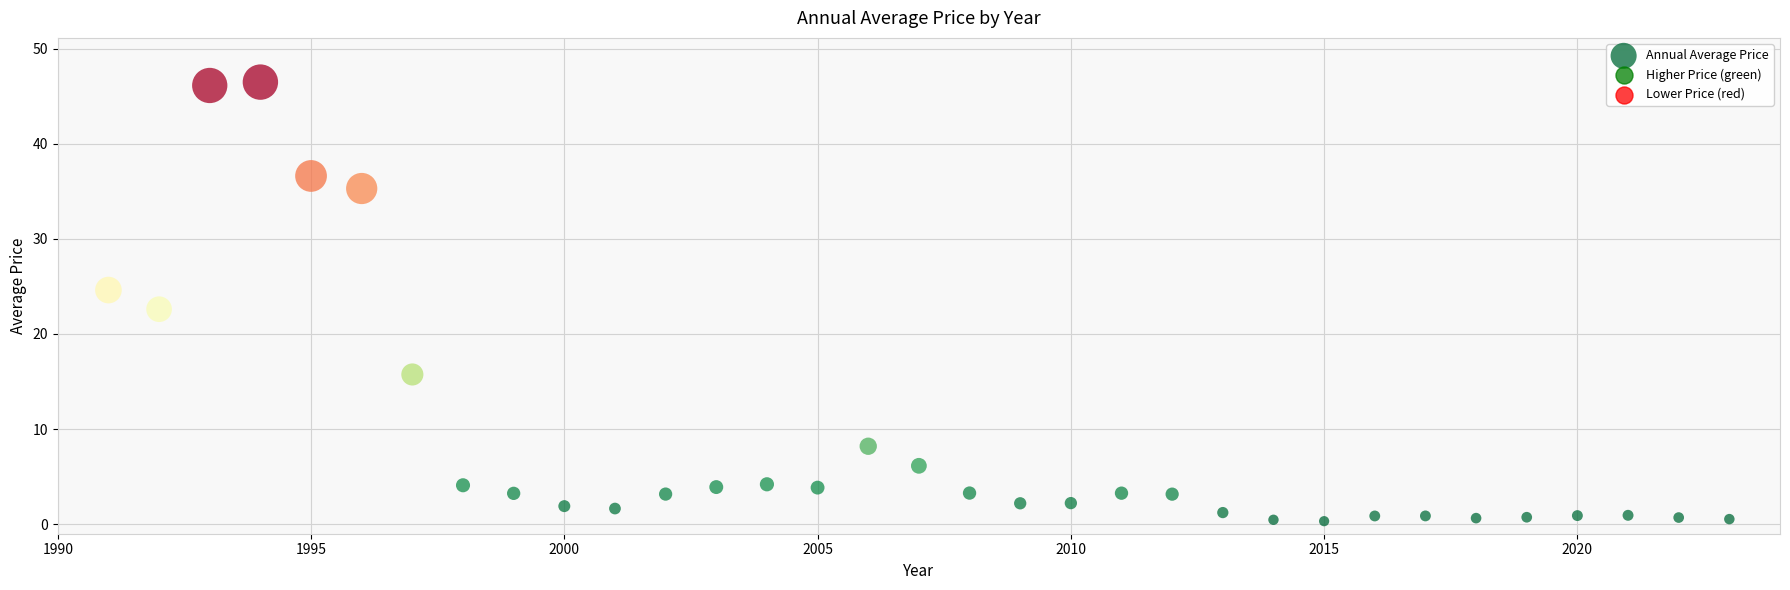

What is the range of X values (max minus min)?

32.0